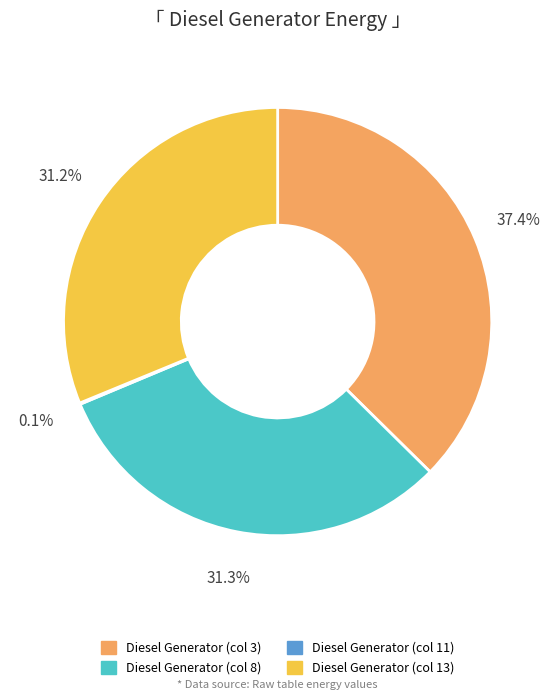

How much of the chart is everything except Diesel Generator (col 8)?

68.7%